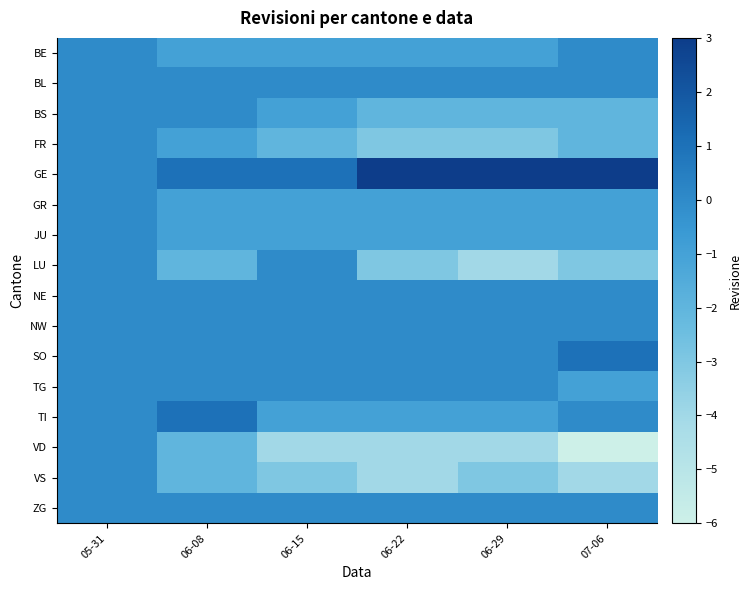

At 06-22, list the series in order from smallest to largest.

VD, VS, FR, LU, BS, BE, GR, JU, TI, BL, NE, NW, SO, TG, ZG, GE